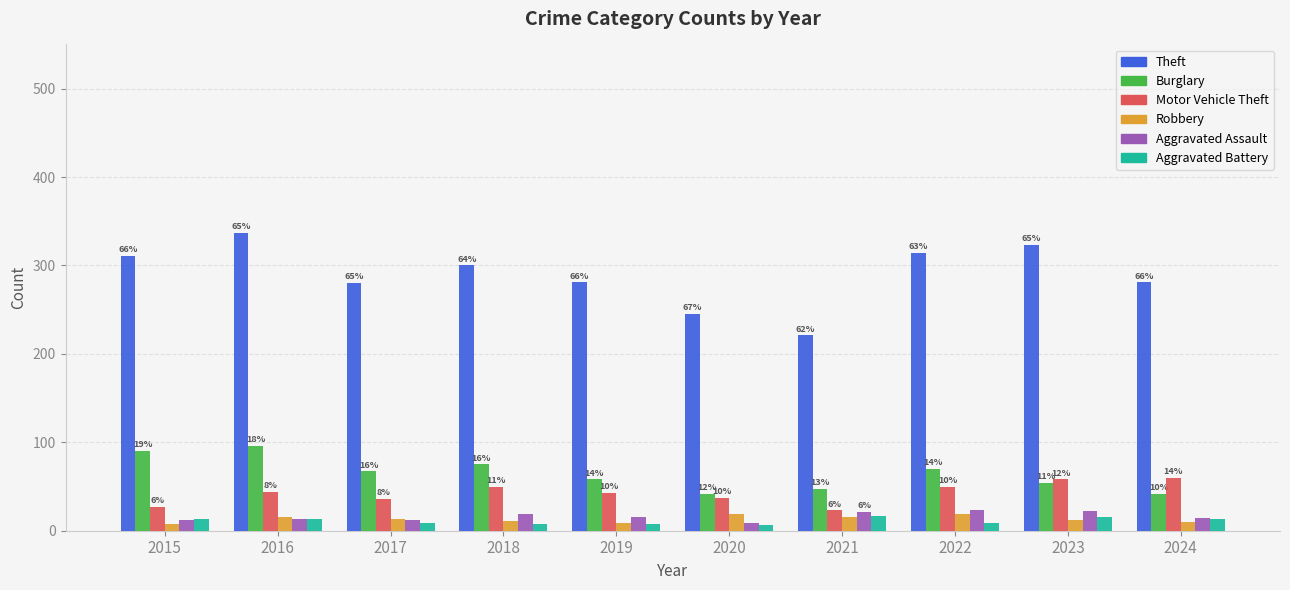

What is the difference between the second highest and minimum values in the Aggravated Battery series?

10